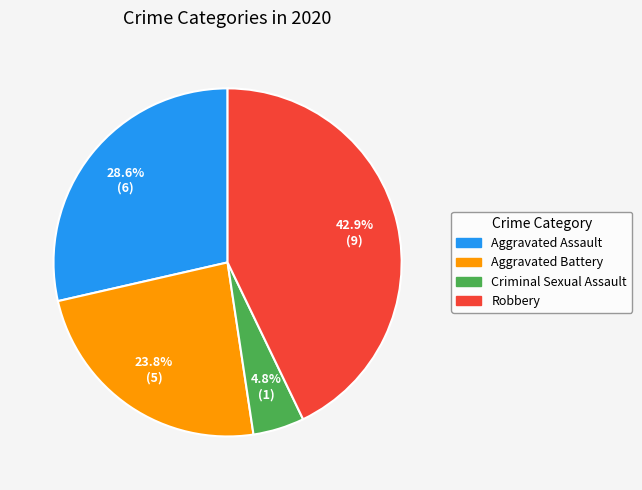

Is there any slice that represents more than half of the pie?

No